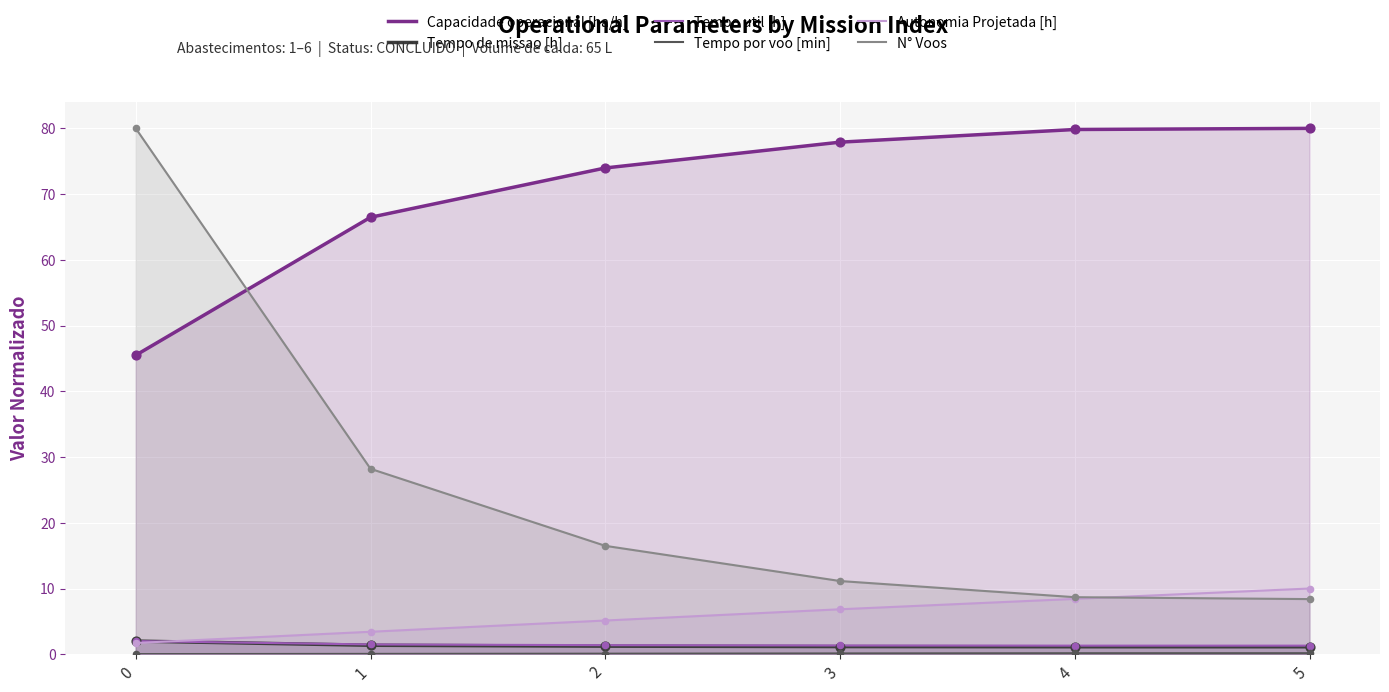

Which series contains the highest Y value?

Capacidade operacional [ha/h]